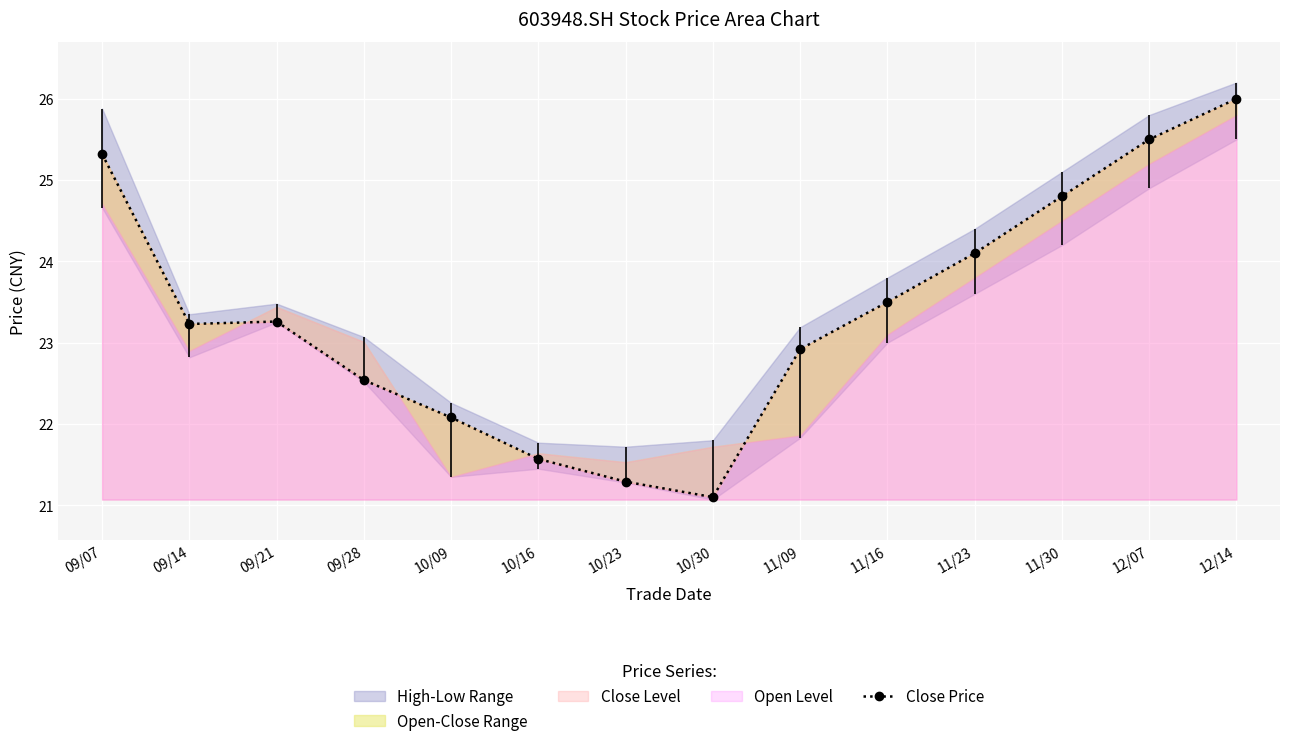

Reading right to left, transcribe all the data shown in this chart.

26.0	25.5	24.8	24.1	23.5	22.9	21.1	21.3	21.6	22.1	22.5	23.3	23.2	25.3